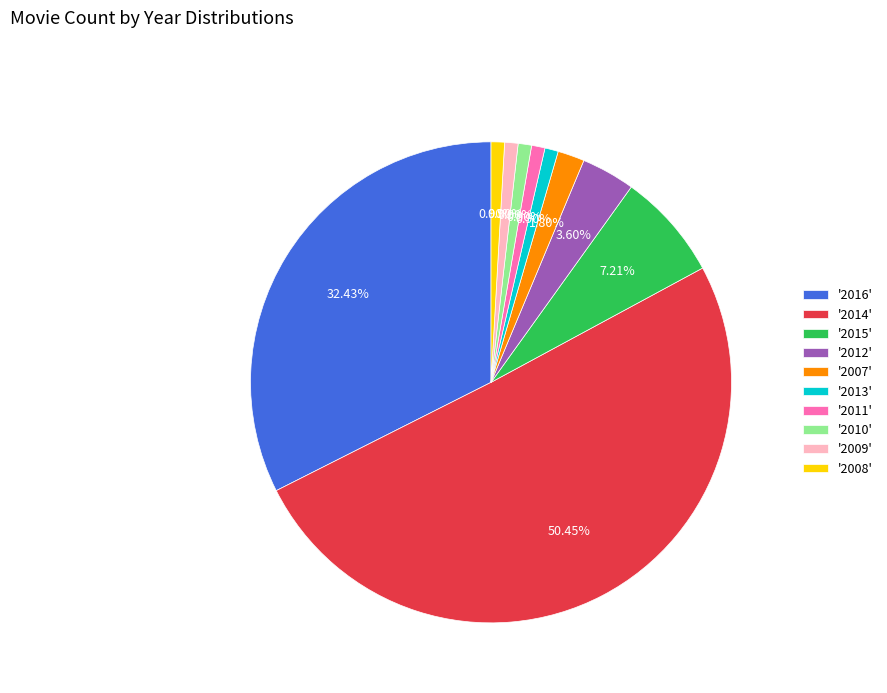

Approximately how many times larger is the value at '2012' compared to '2013'?

4.0